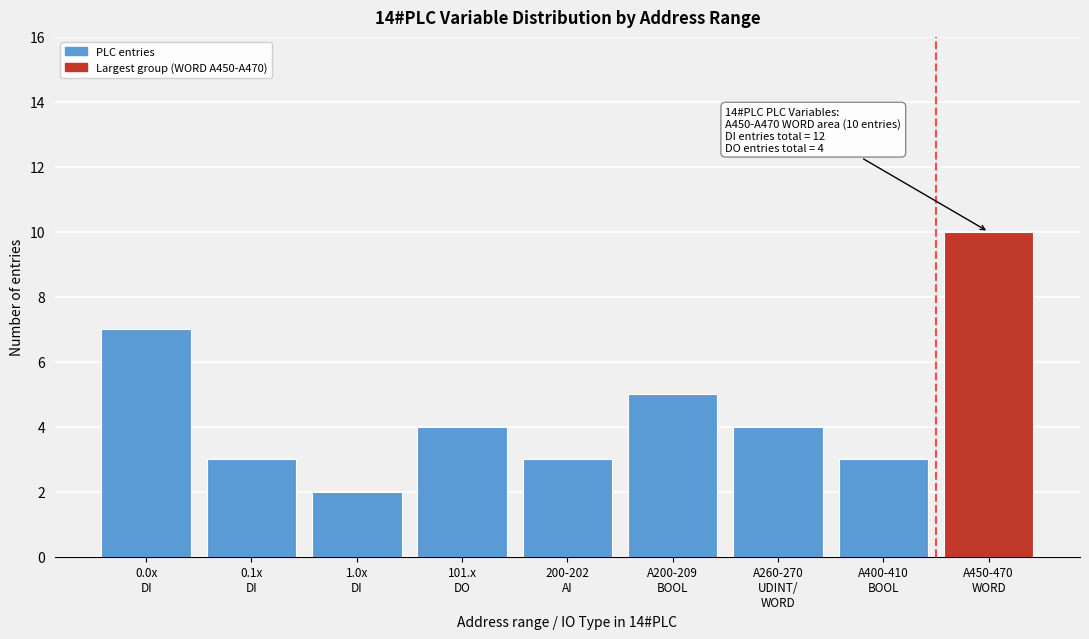

Reading left to right, what are all the values shown in this chart?

7	3	2	4	3	5	4	3	10